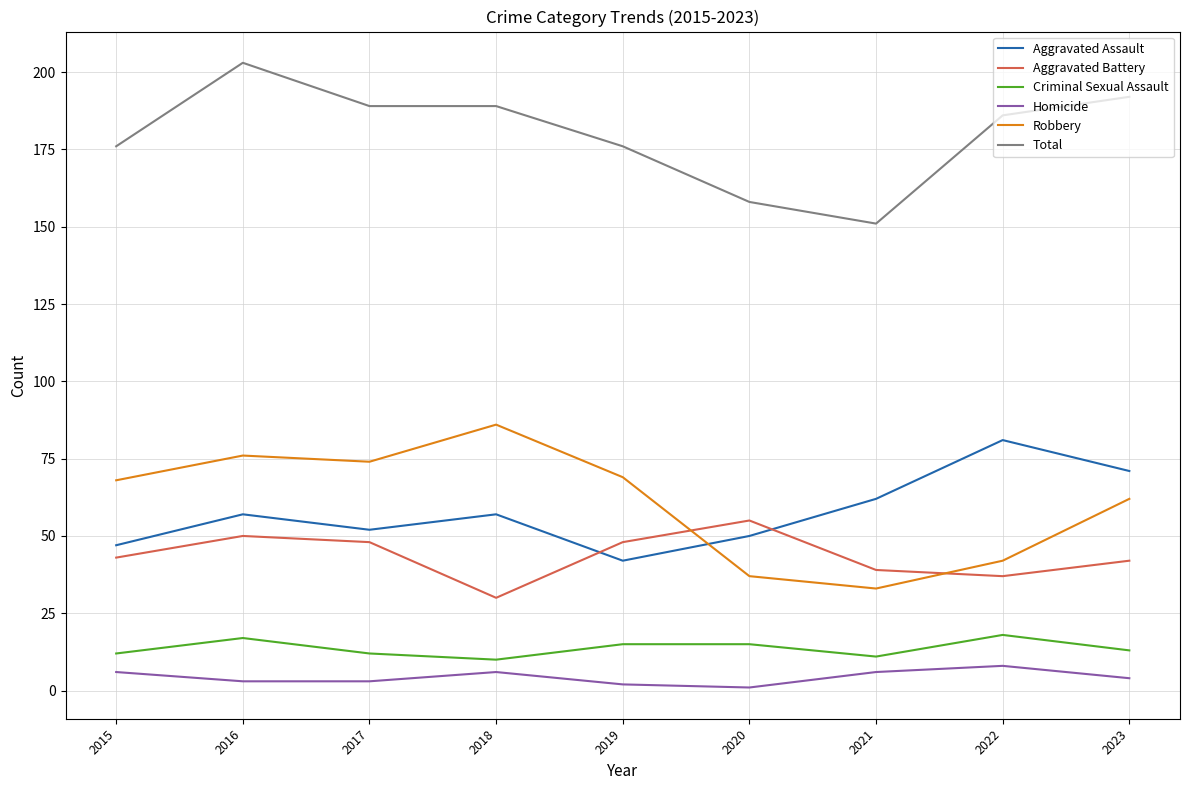

True or false: Aggravated Assault and Total intersect in this chart.

False